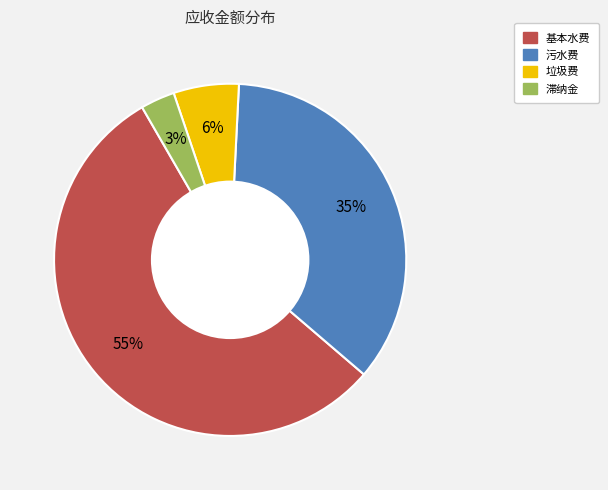

How many slices are in this pie chart?

4